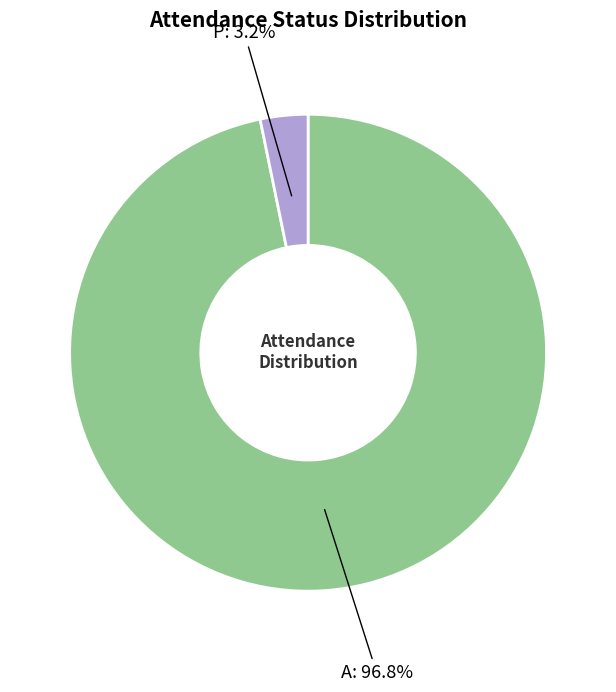

Does any single category account for the majority?

Yes